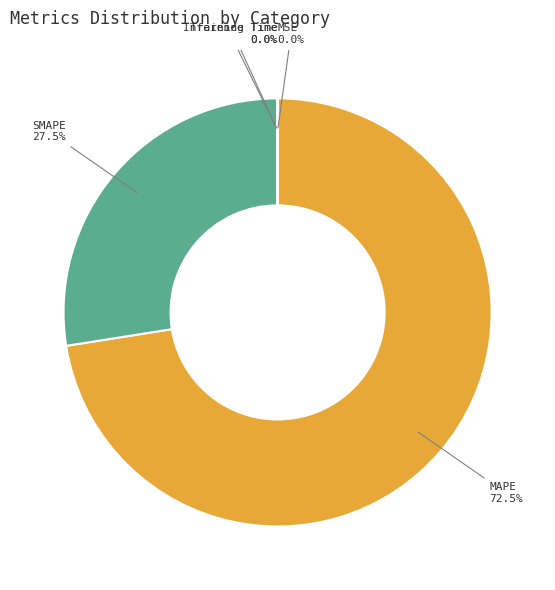

Is there any slice that represents more than half of the pie?

Yes